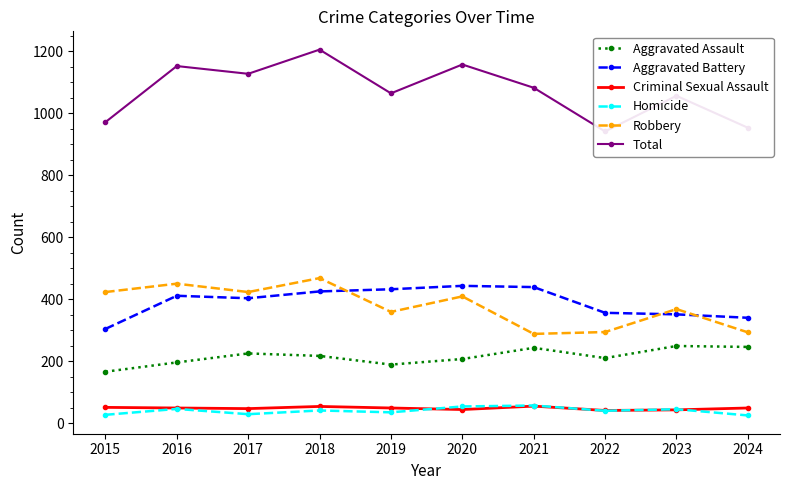

True or false: Robbery and Criminal Sexual Assault intersect in this chart.

False